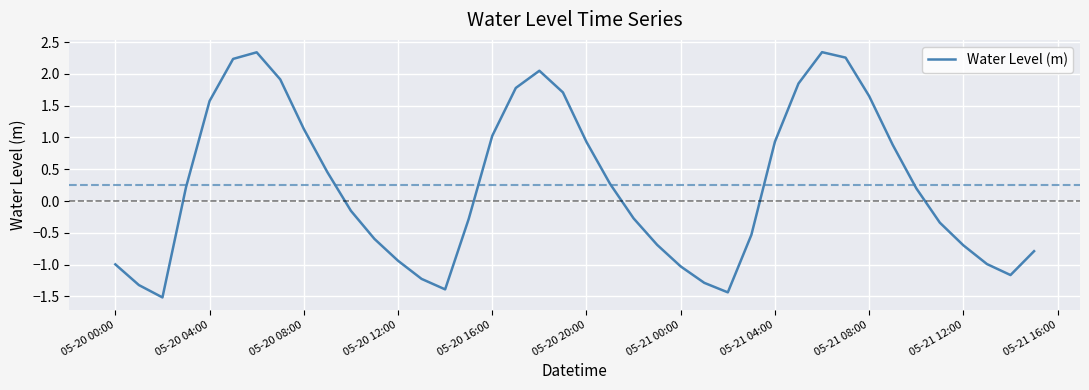

Is this an area chart (filled region under the line)?

No